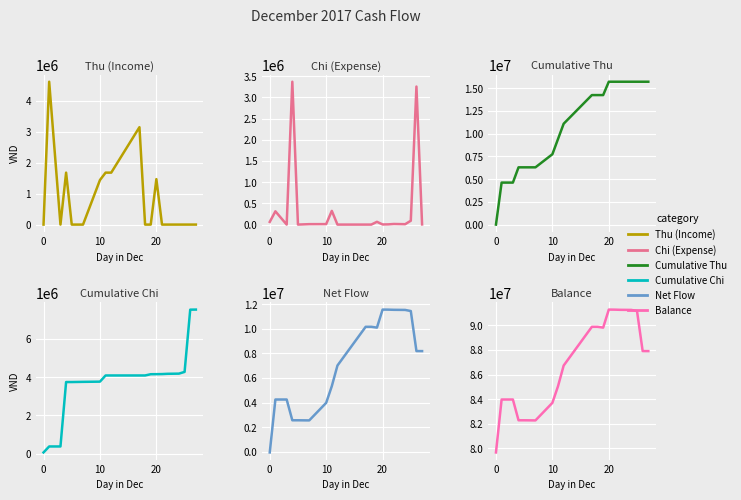

What is the average value of the Net Flow series?

7200737